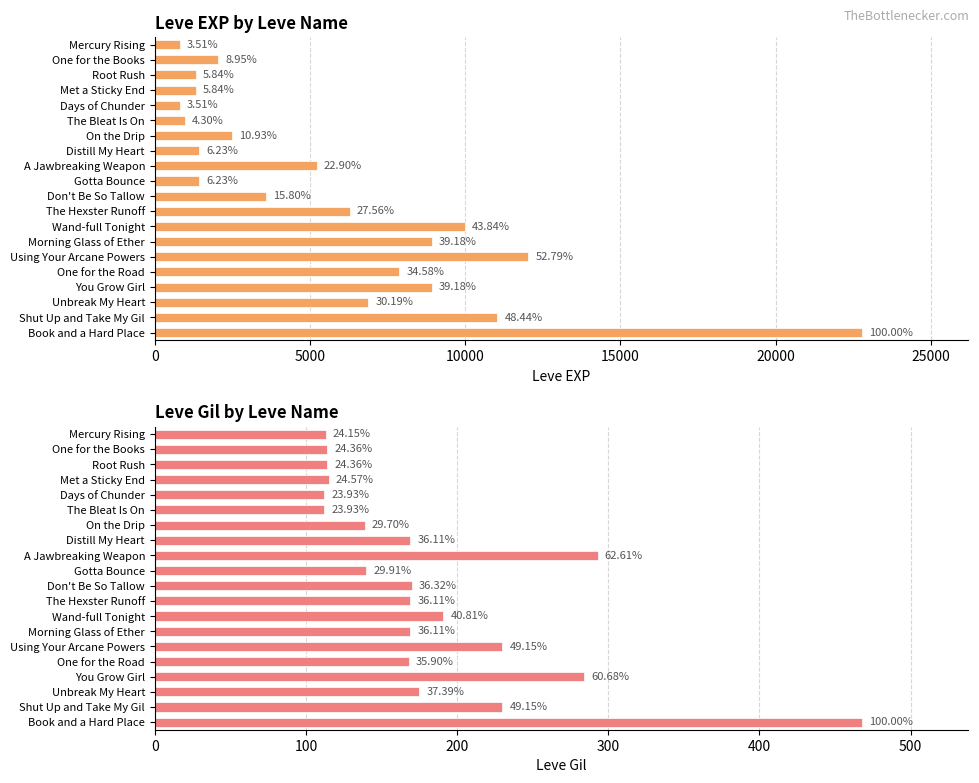

Is the value of Leve Gil at On the Drip greater than the value of Leve EXP at The Bleat Is On?

No